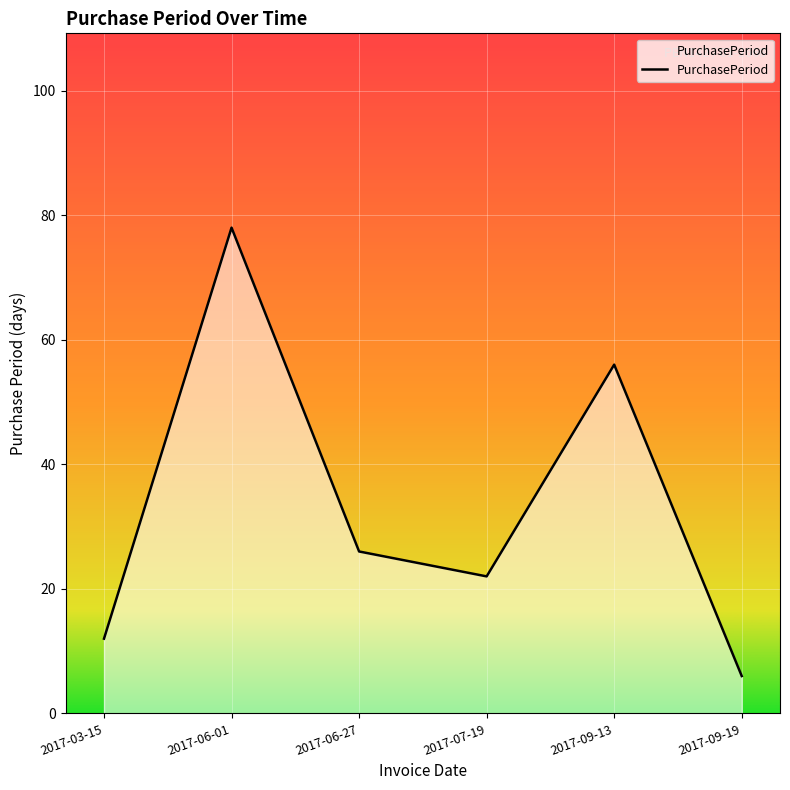

Where is the first local maximum?

2017-06-01